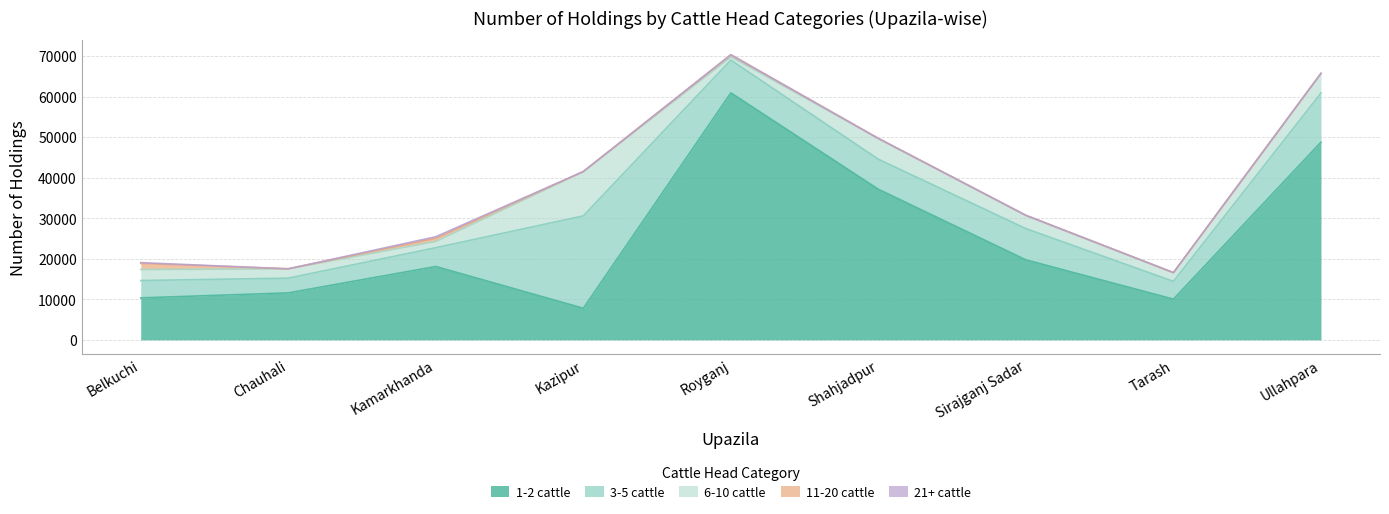

What position from the right is Royganj?

5